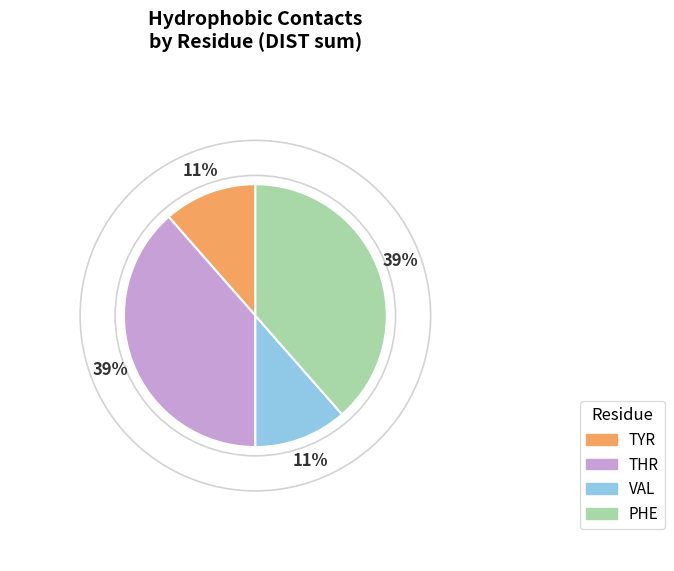

Between VAL and THR, which is larger?

THR